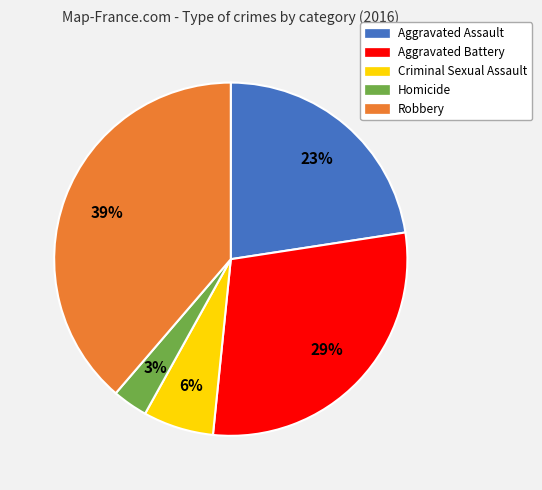

To the nearest percent, what is the average slice percentage?

20%